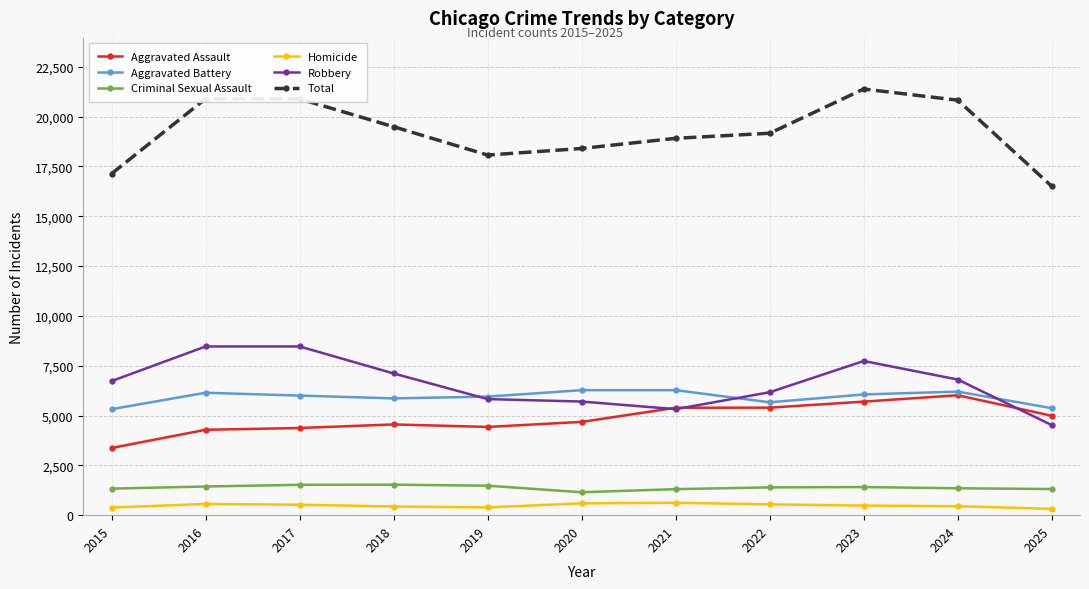

What are all the series names shown in the legend?

Aggravated Assault, Aggravated Battery, Criminal Sexual Assault, Homicide, Robbery, Total